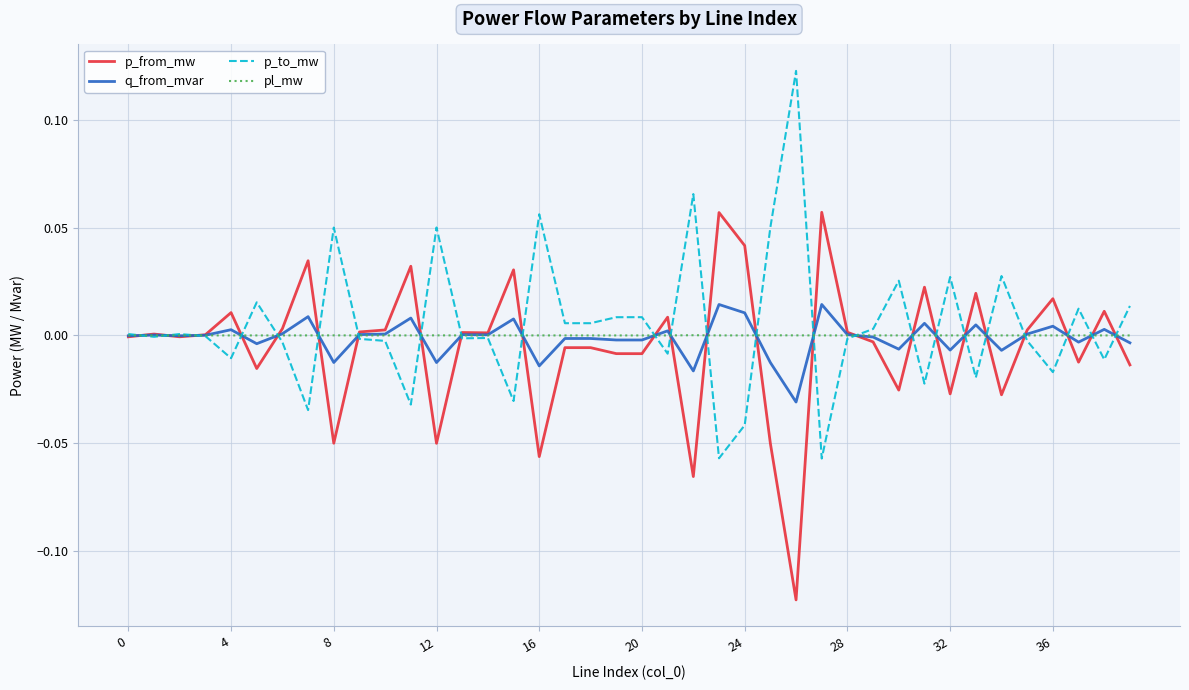

Reading right to left, extract all data points from this chart.

p_from_mw: -0.0	0.0	-0.0	0.0	0.0	-0.0	0.0	-0.0	0.0	-0.0	-0.0	0.0	0.1	-0.1	-0.1	0.0	0.1	-0.1	0.0	-0.0	-0.0	-0.0	-0.0	-0.1	0.0	0.0	0.0	-0.1	0.0	0.0	0.0	-0.1	0.0	0.0	-0.0	0.0	0.0	-0.0	0.0	-0.0
q_from_mvar: -0.0	0.0	-0.0	0.0	0.0	-0.0	0.0	-0.0	0.0	-0.0	-0.0	0.0	0.0	-0.0	-0.0	0.0	0.0	-0.0	0.0	-0.0	-0.0	-0.0	-0.0	-0.0	0.0	0.0	0.0	-0.0	0.0	0.0	0.0	-0.0	0.0	0.0	-0.0	0.0	0.0	-0.0	0.0	-0.0
p_to_mw: 0.0	-0.0	0.0	-0.0	-0.0	0.0	-0.0	0.0	-0.0	0.0	0.0	-0.0	-0.1	0.1	0.1	-0.0	-0.1	0.1	-0.0	0.0	0.0	0.0	0.0	0.1	-0.0	-0.0	-0.0	0.1	-0.0	-0.0	-0.0	0.1	-0.0	-0.0	0.0	-0.0	-0.0	0.0	-0.0	0.0
pl_mw: 0.0	0.0	0.0	0.0	0.0	0.0	0.0	0.0	0.0	0.0	0.0	0.0	0.0	0.0	0.0	0.0	0.0	0.0	0.0	0.0	0.0	0.0	0.0	0.0	0.0	0.0	0.0	0.0	0.0	0.0	0.0	0.0	0.0	0.0	0.0	0.0	0.0	0.0	0.0	0.0